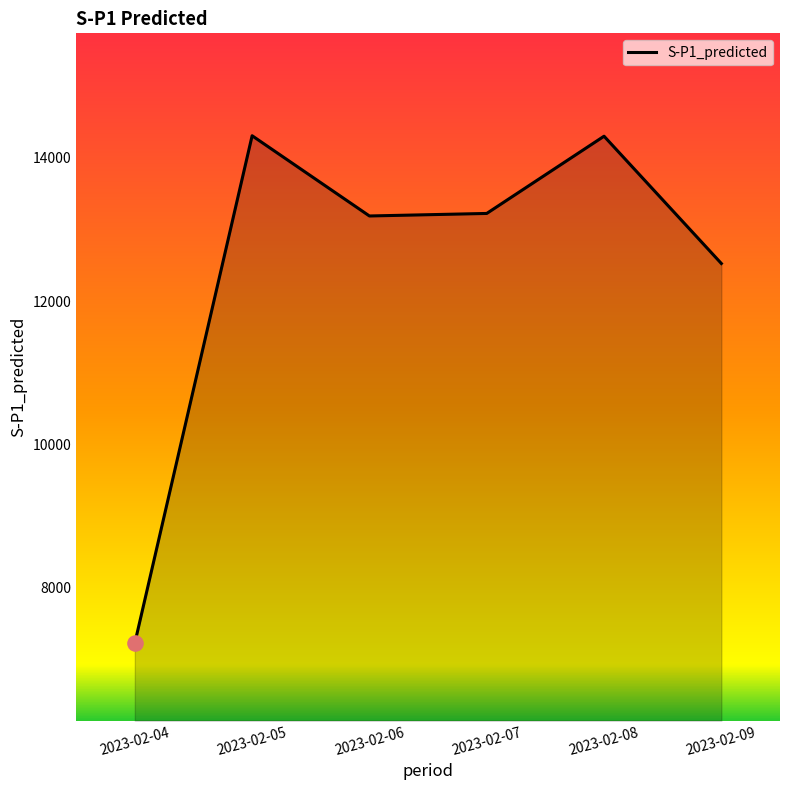

What is the change in value from 2023-02-05 to 2023-02-06?

-1121.2